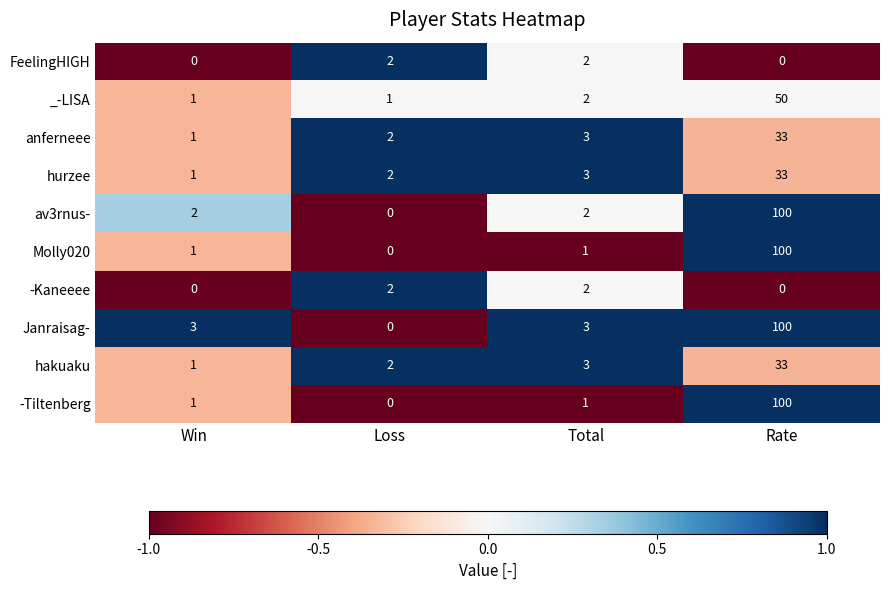

True or false: anferneee has a value of 3 at Loss.

False